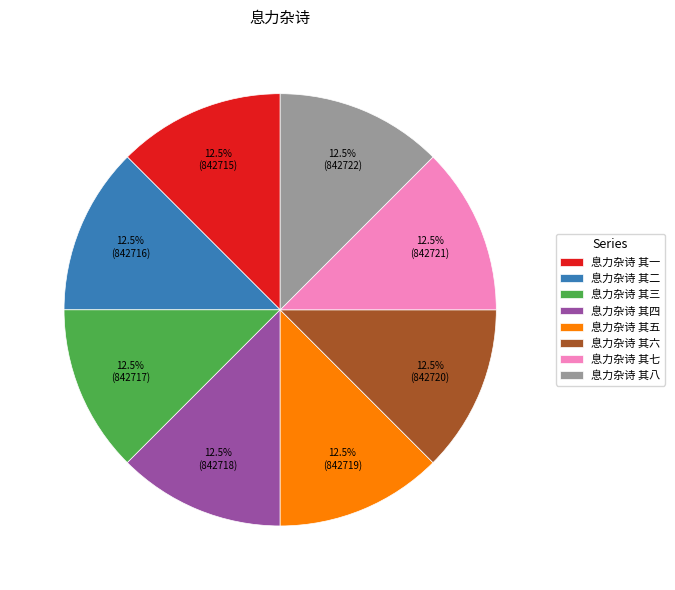

What is the ratio of the value at 息力杂诗 其八 to the value at 息力杂诗 其三?

1.0